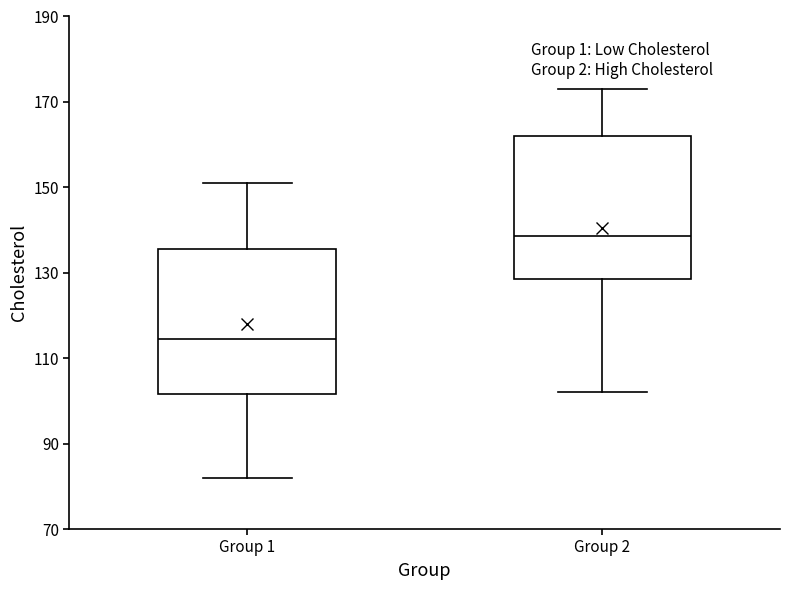

Where is the lower edge of the box for Group 2 on the y-axis? The values are not printed on the chart, so give them approximately, as read against the axis.

128